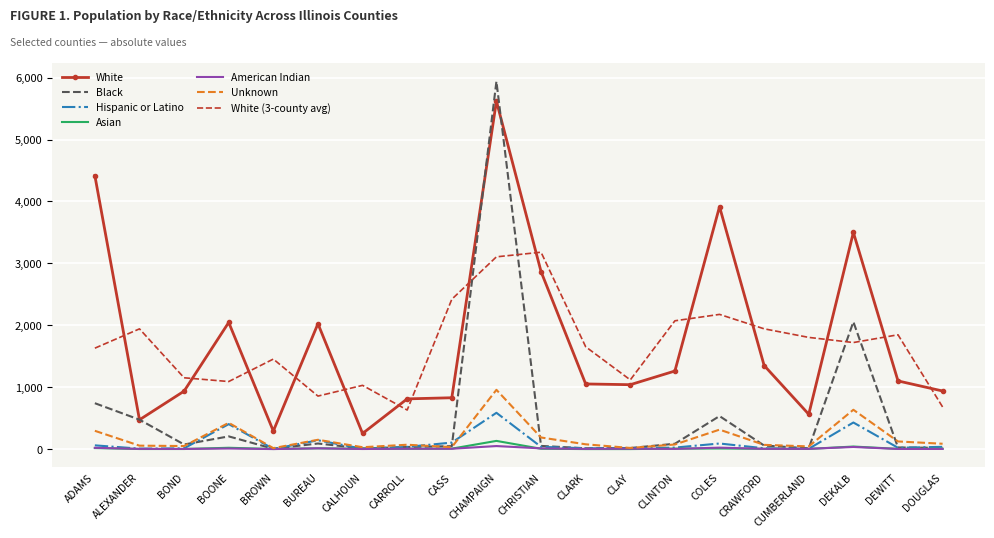

Is the value of White at DEWITT greater than the value of Hispanic or Latino at ALEXANDER?

Yes